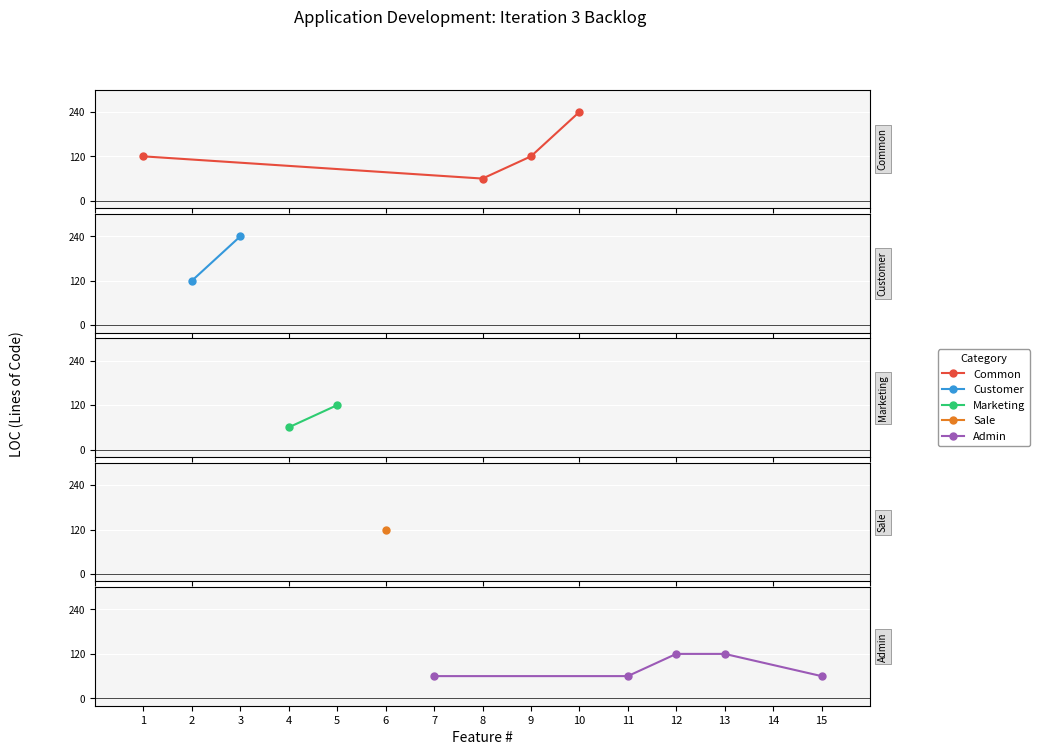

How many categories are shown in the chart?

15